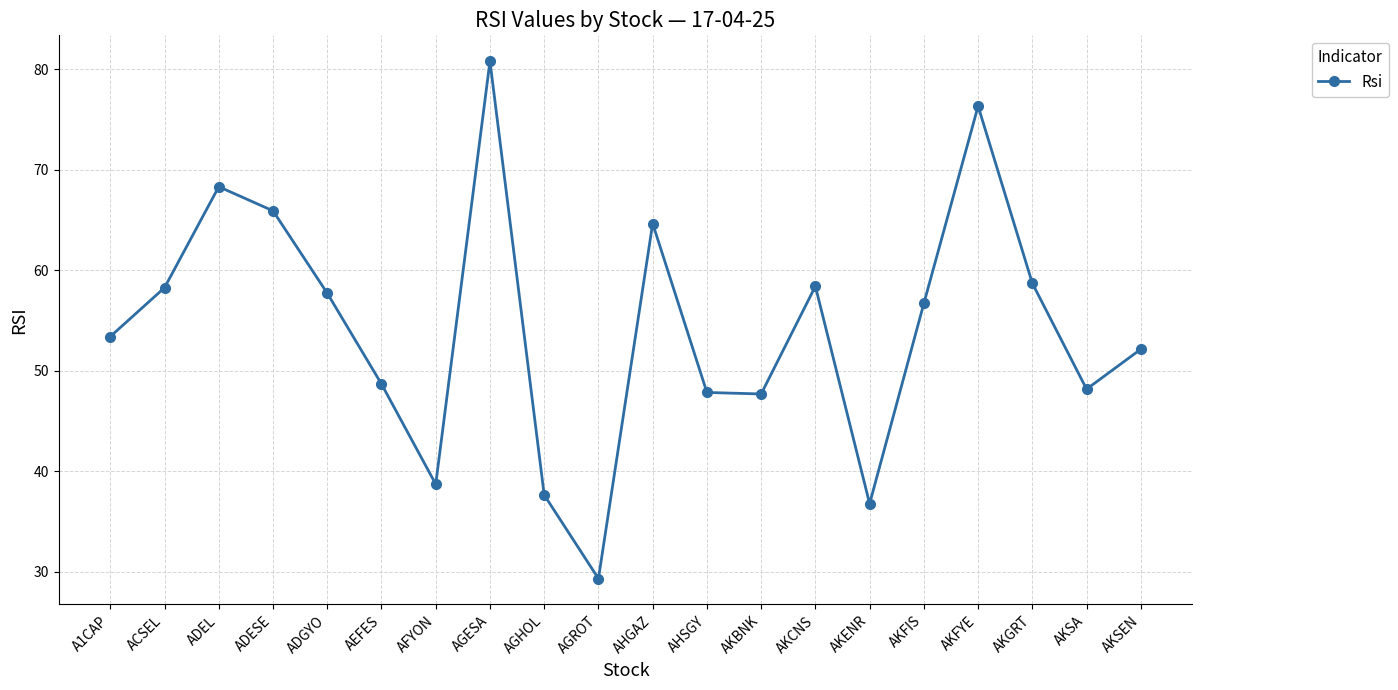

What is the label of the 18th point from the left?

AKGRT